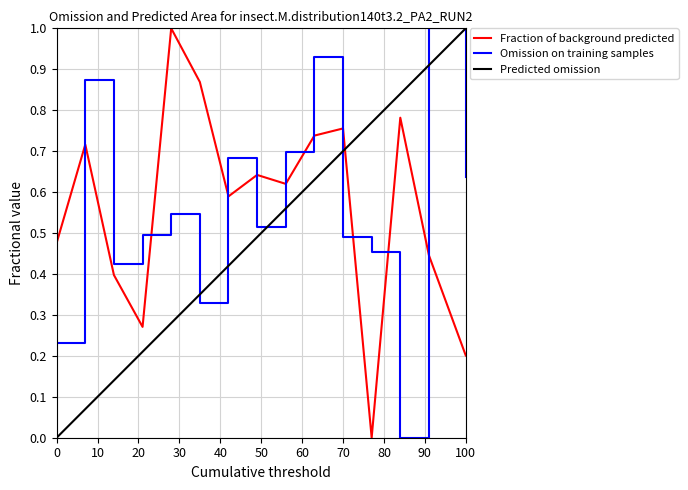

How many categories are shown in the chart?

15